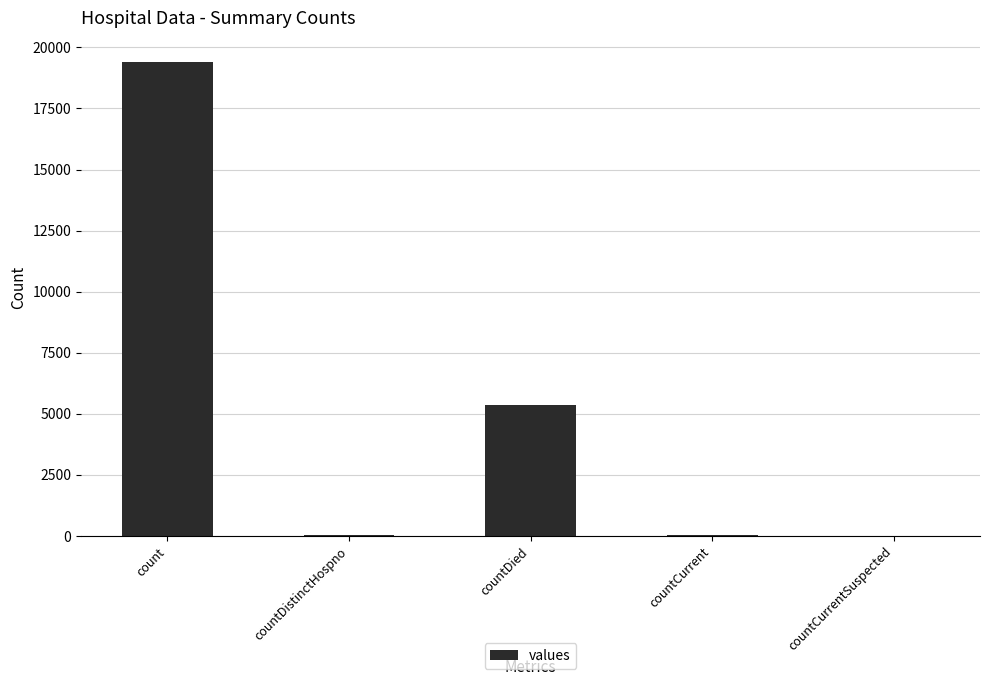

How many distinct data groups are displayed?

1